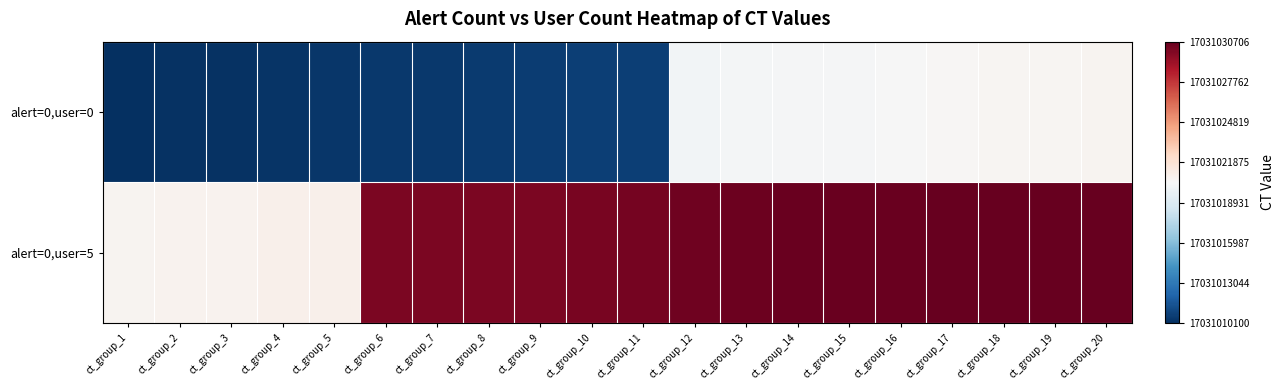

Rank the series by their maximum value, from highest to lowest.

alert=0,user=5, alert=0,user=0